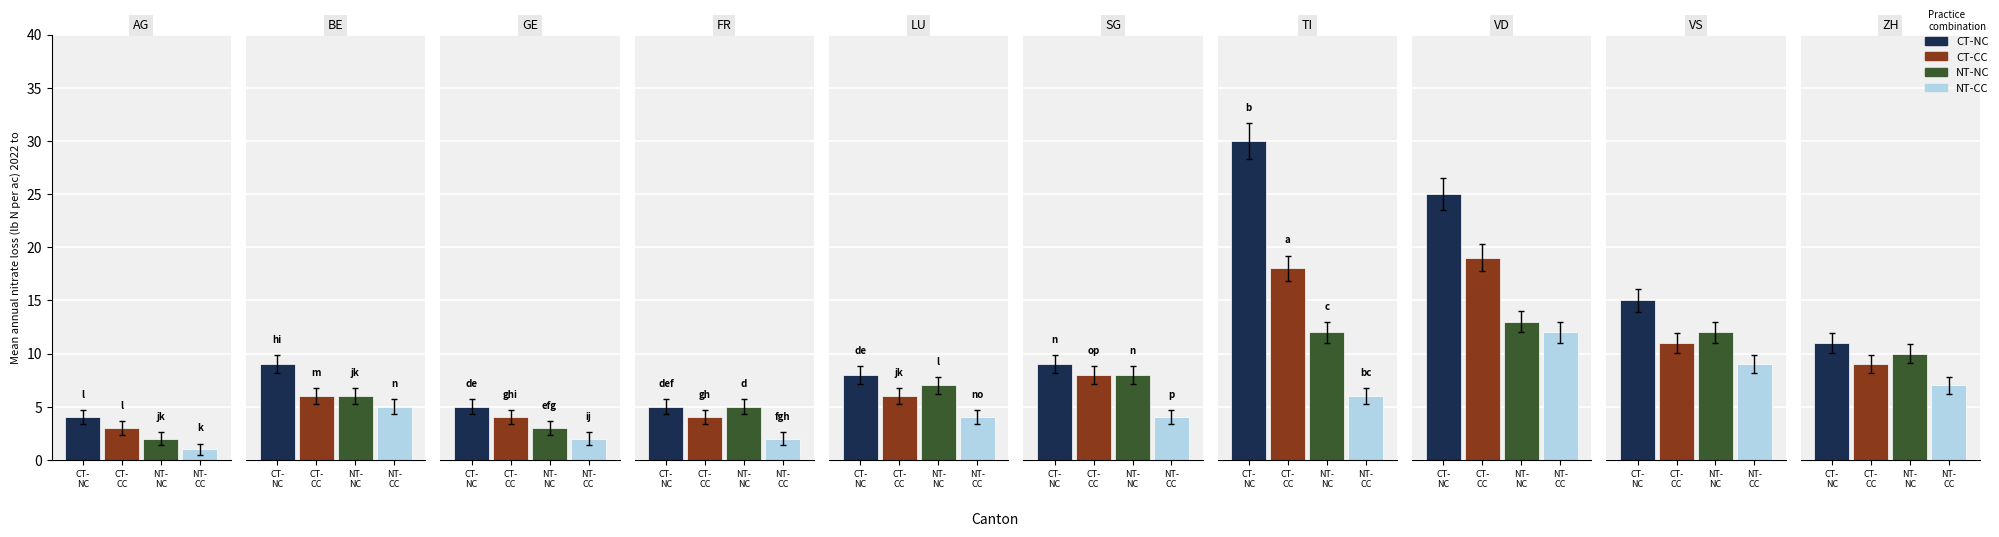

What is the value of the CT-NC bar at the 8th from the left?

25